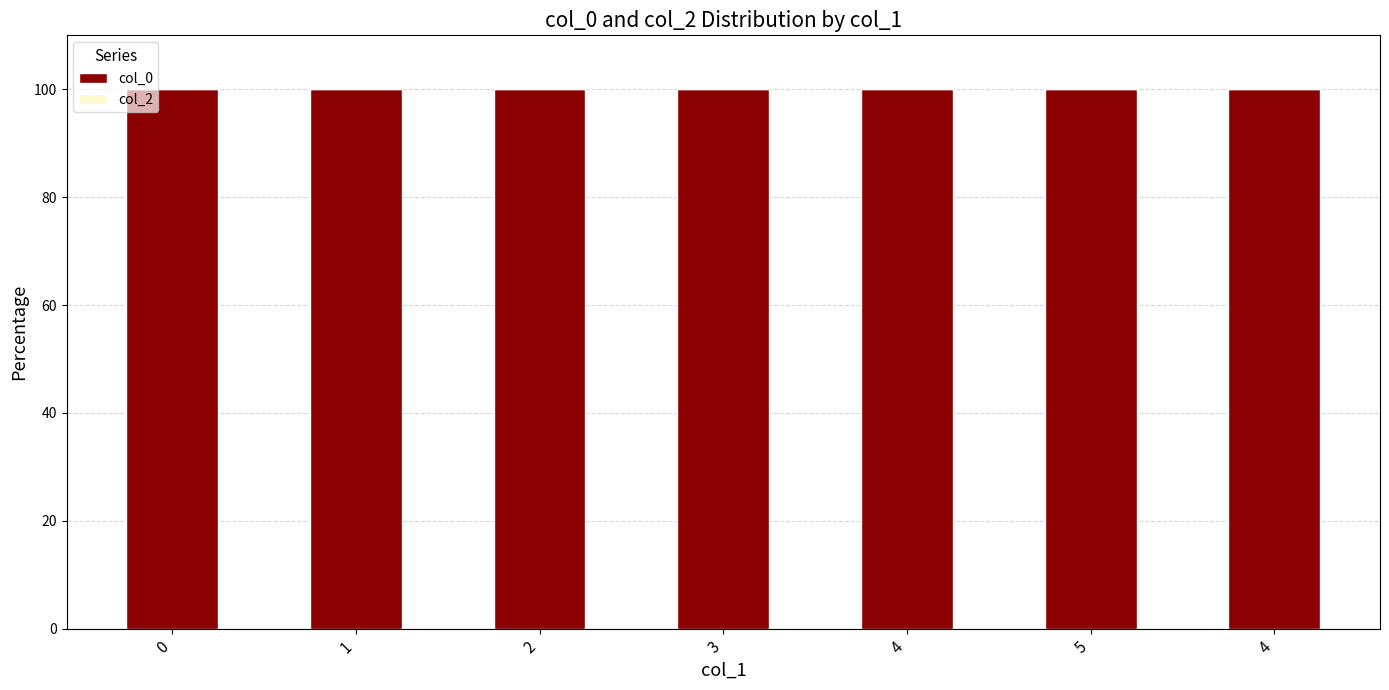

What is the label of the 2nd bar from the left?

1